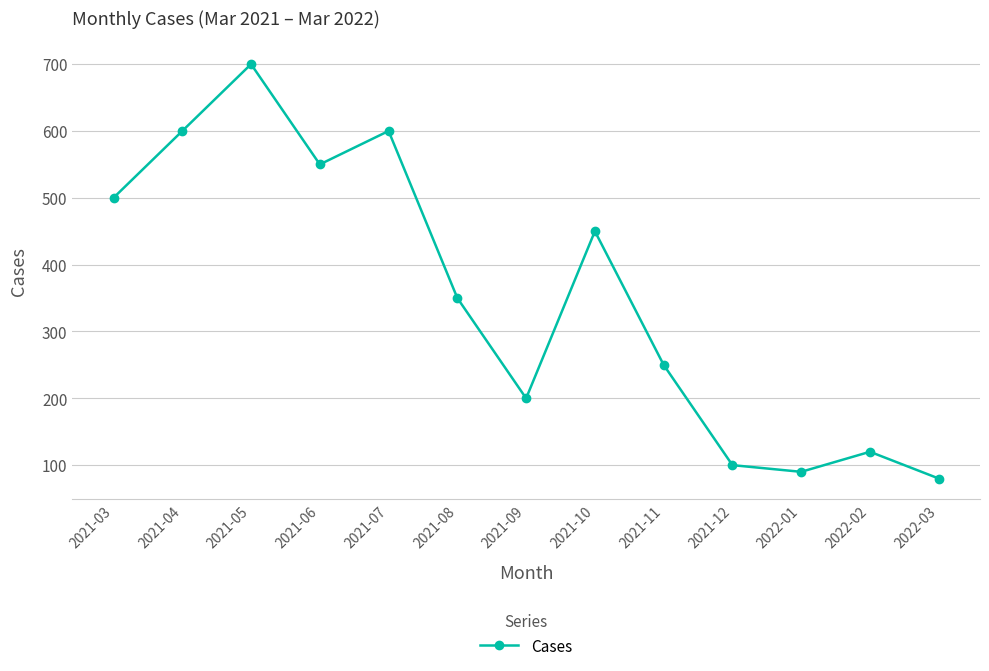

Does the chart display data point markers on the line(s)?

Yes